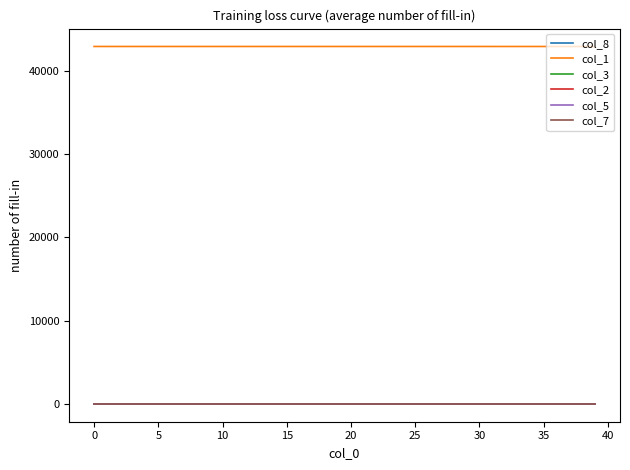

Which series has the largest total across all categories?

col_1